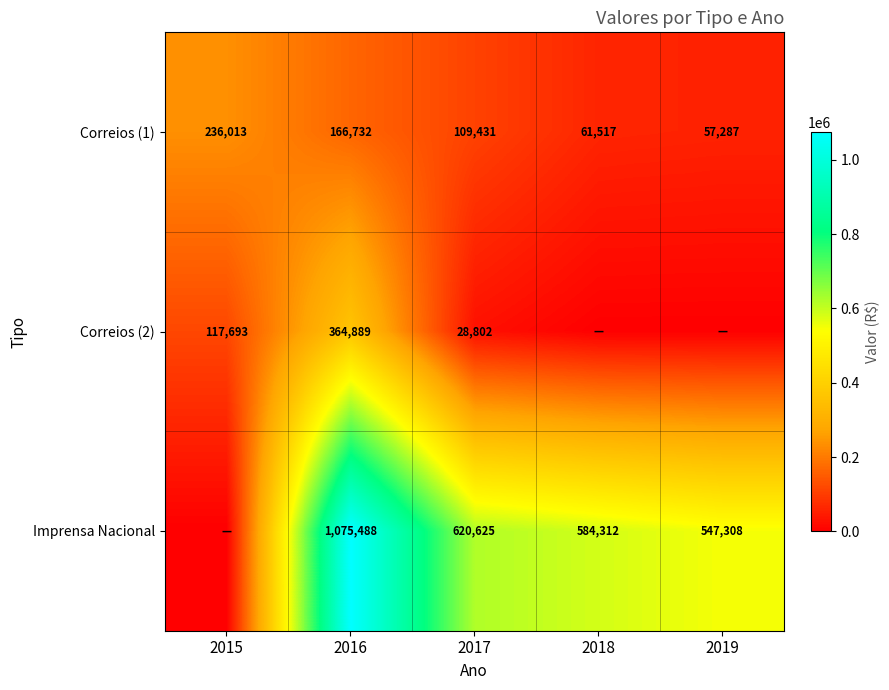

Is it true that Correios (2) equals 197175 at 2015?

False